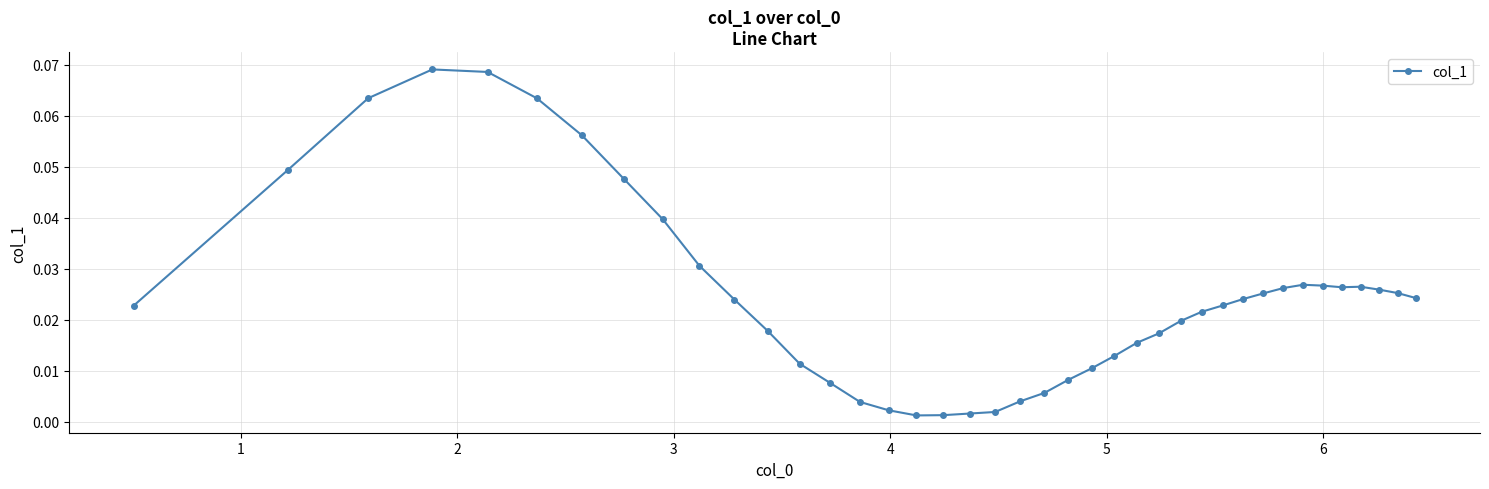

True or false: there are more than 0 points higher than both neighbors.

True